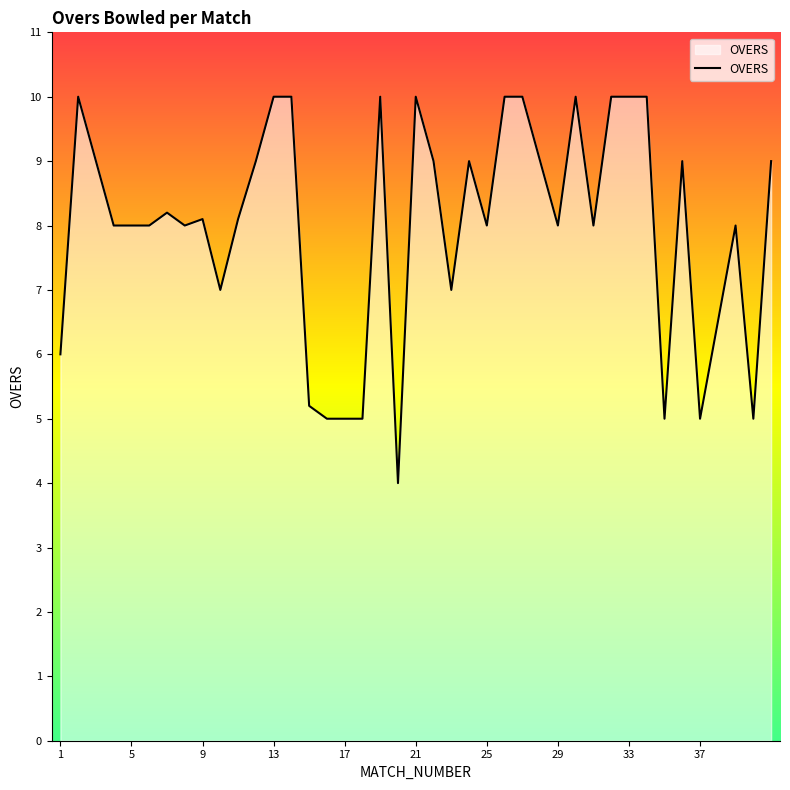

What is the smallest value displayed?

4.0